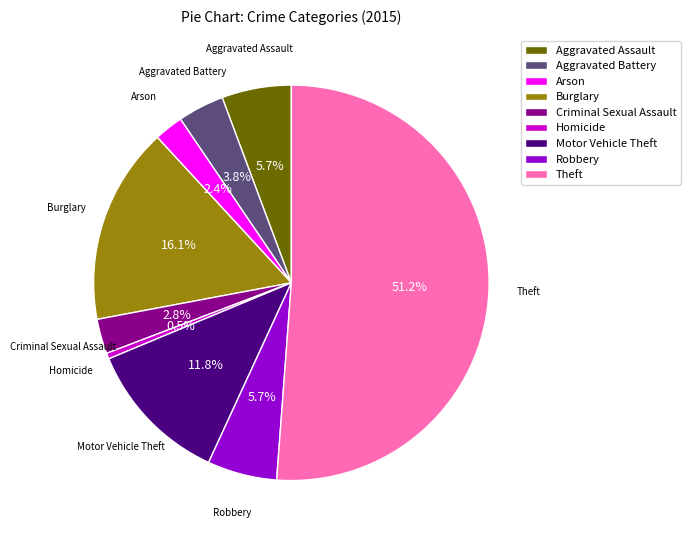

Is the sum of Motor Vehicle Theft and Burglary greater than half?

No